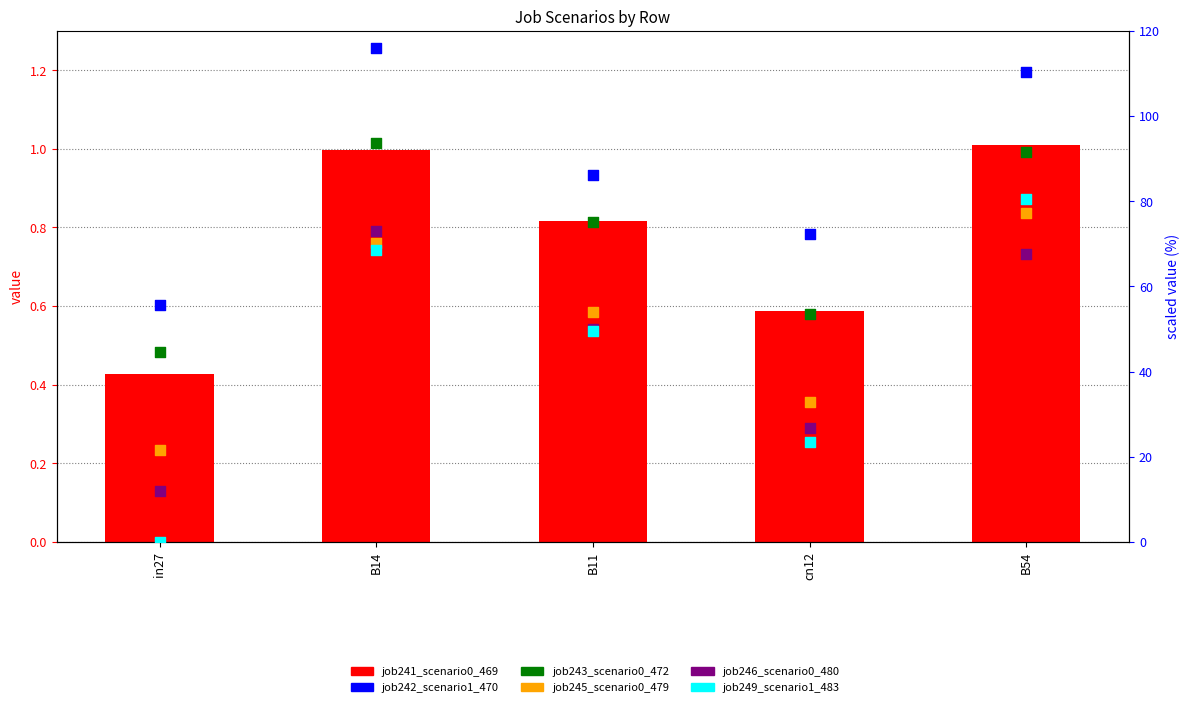

Which series contains the lowest Y value?

job249_scenario1_483